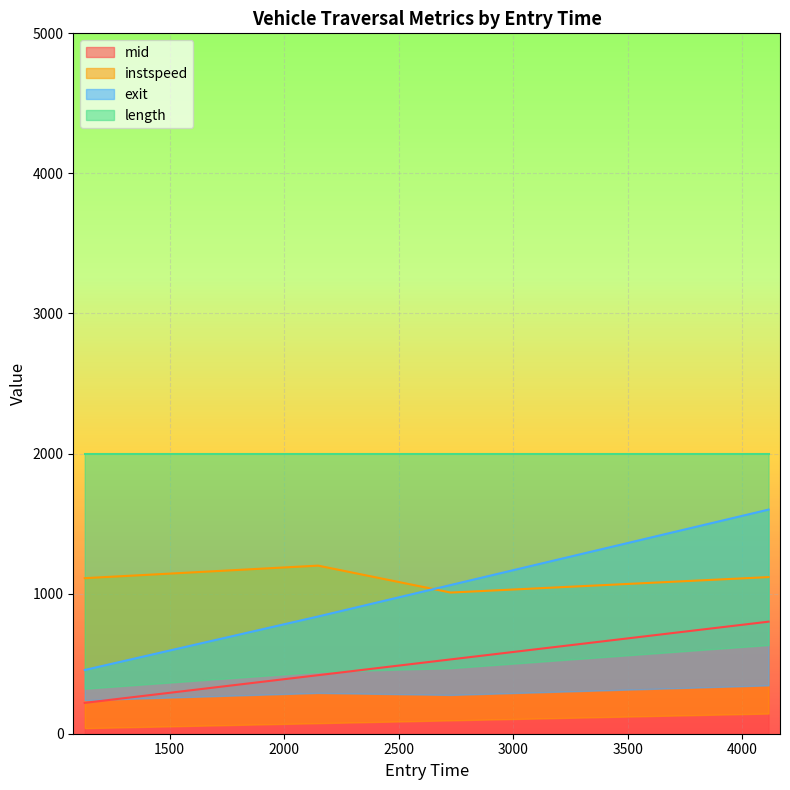

Rank the categories by mid value from highest to lowest.

4114.0, 2726.558430314156, 2147.6104975904323, 1128.917856103336